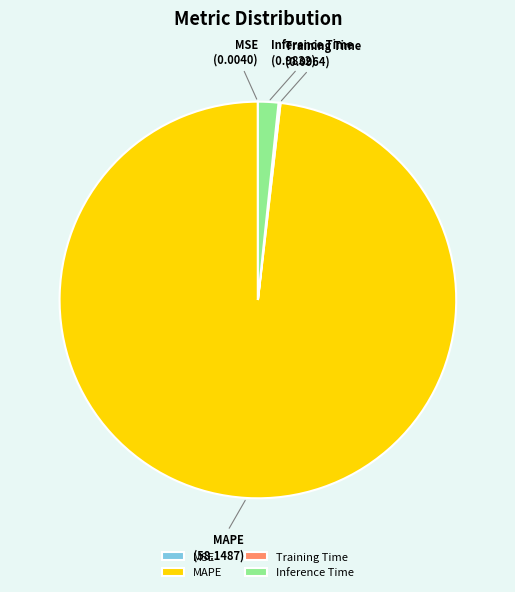

Which slice is the largest?

MAPE